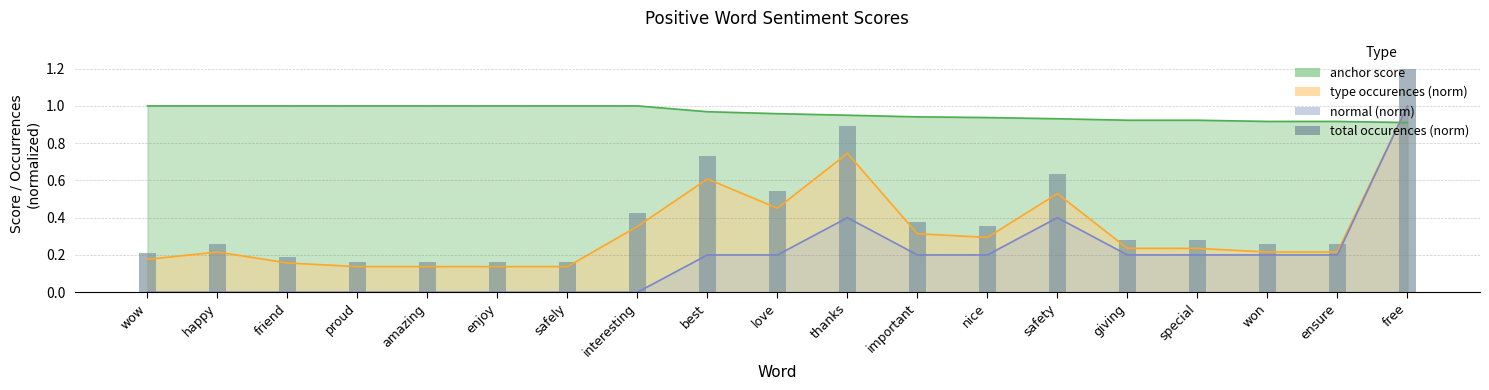

Count the values in the range 0 to 1.

18